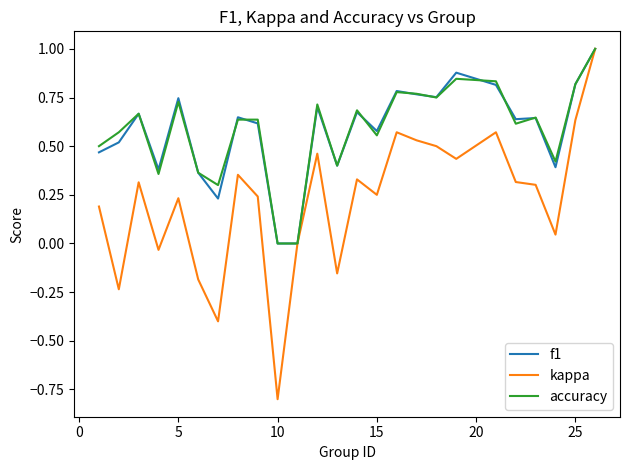

What is the minimum value shown in the chart?

-0.8